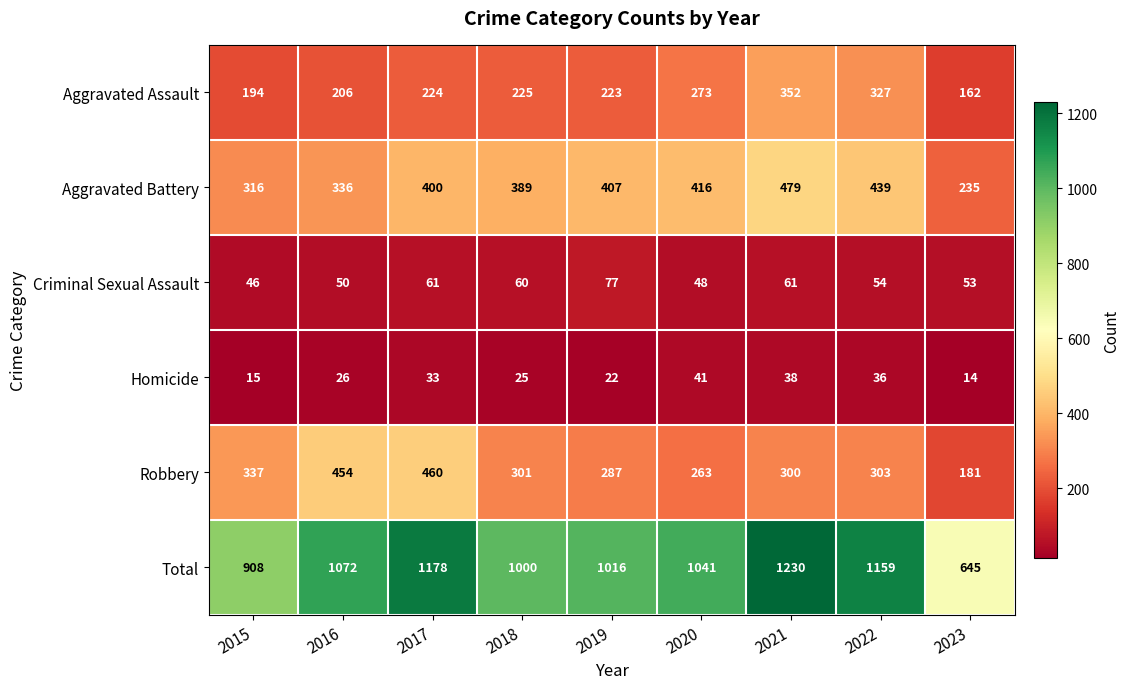

At which label is Aggravated Assault closest to 257?

2020